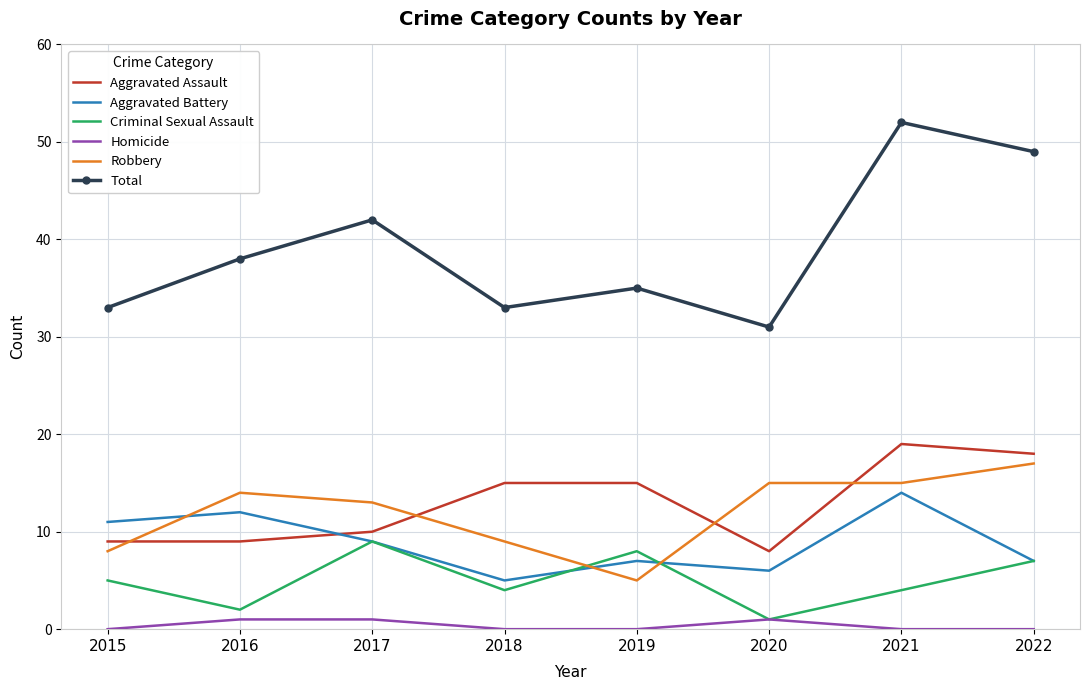

What are all the series names shown in the legend?

Aggravated Assault, Aggravated Battery, Criminal Sexual Assault, Homicide, Robbery, Total